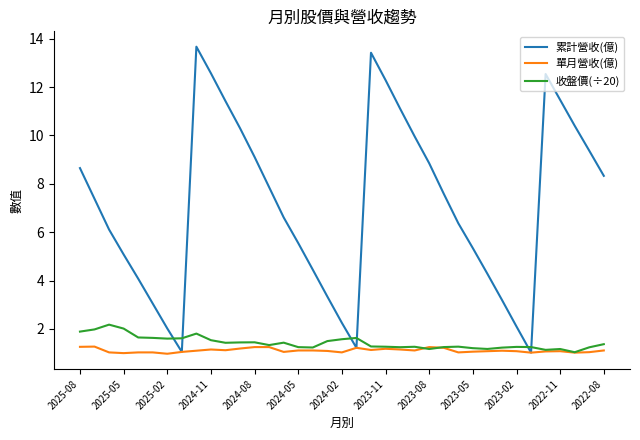

What is the greatest value displayed?

13.7